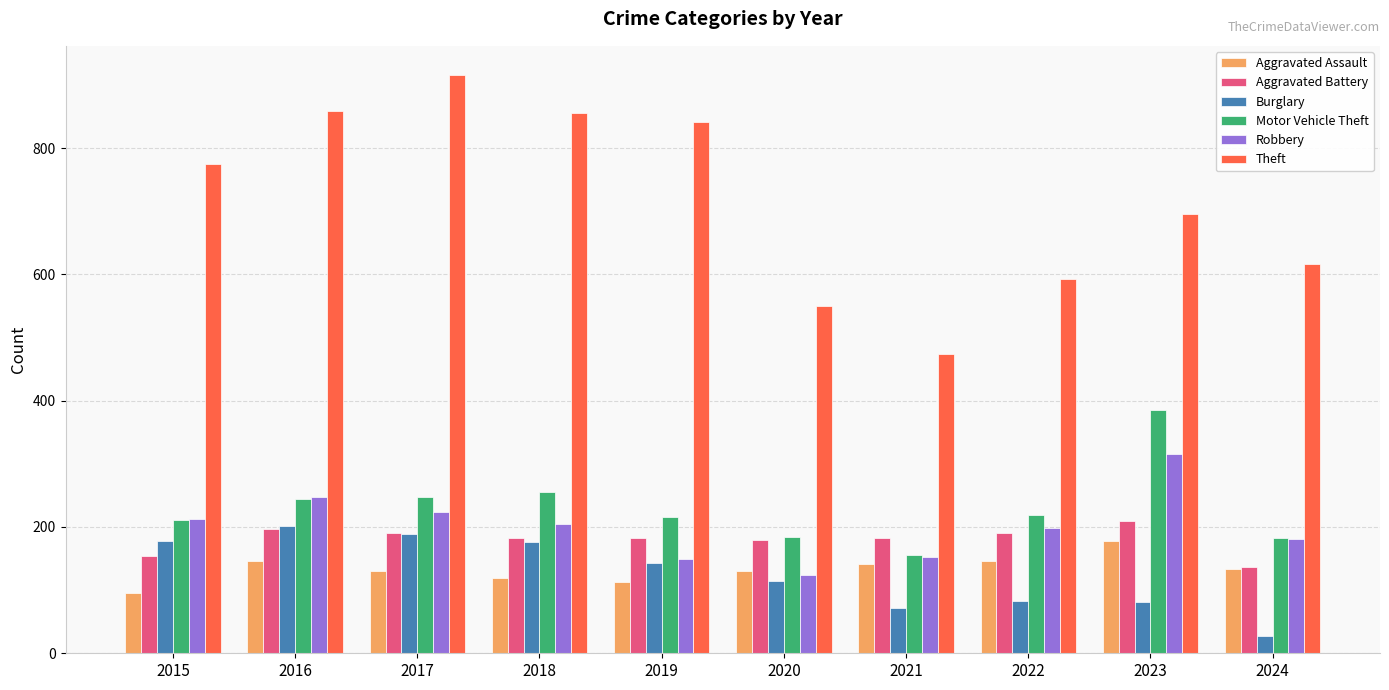

What is the sum of all Burglary values?

1263